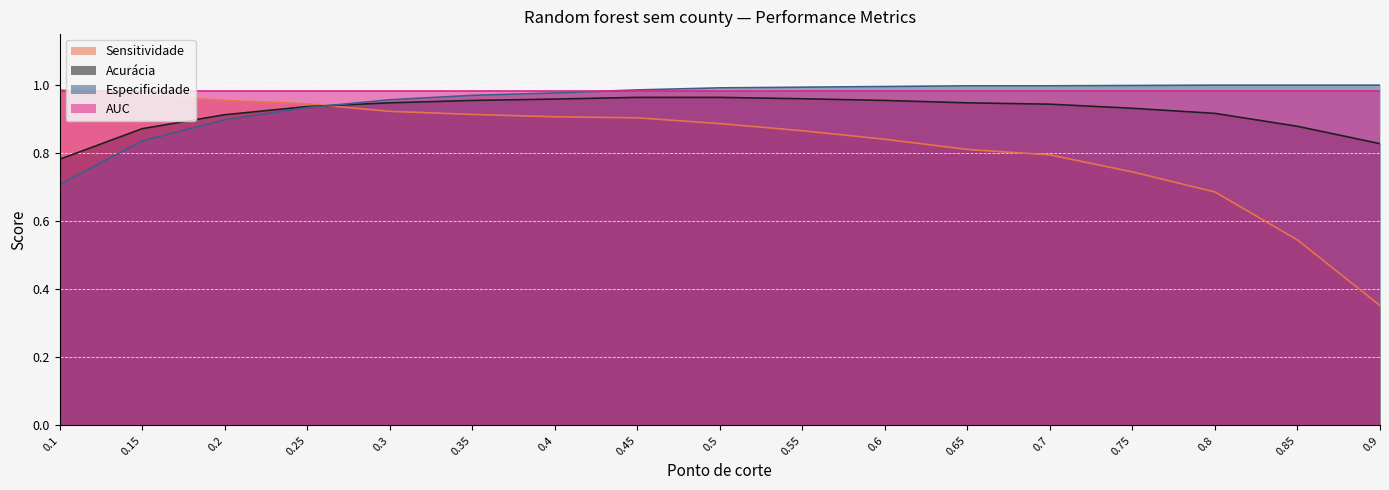

Which series has the largest range (max minus min)?

Sensitividade